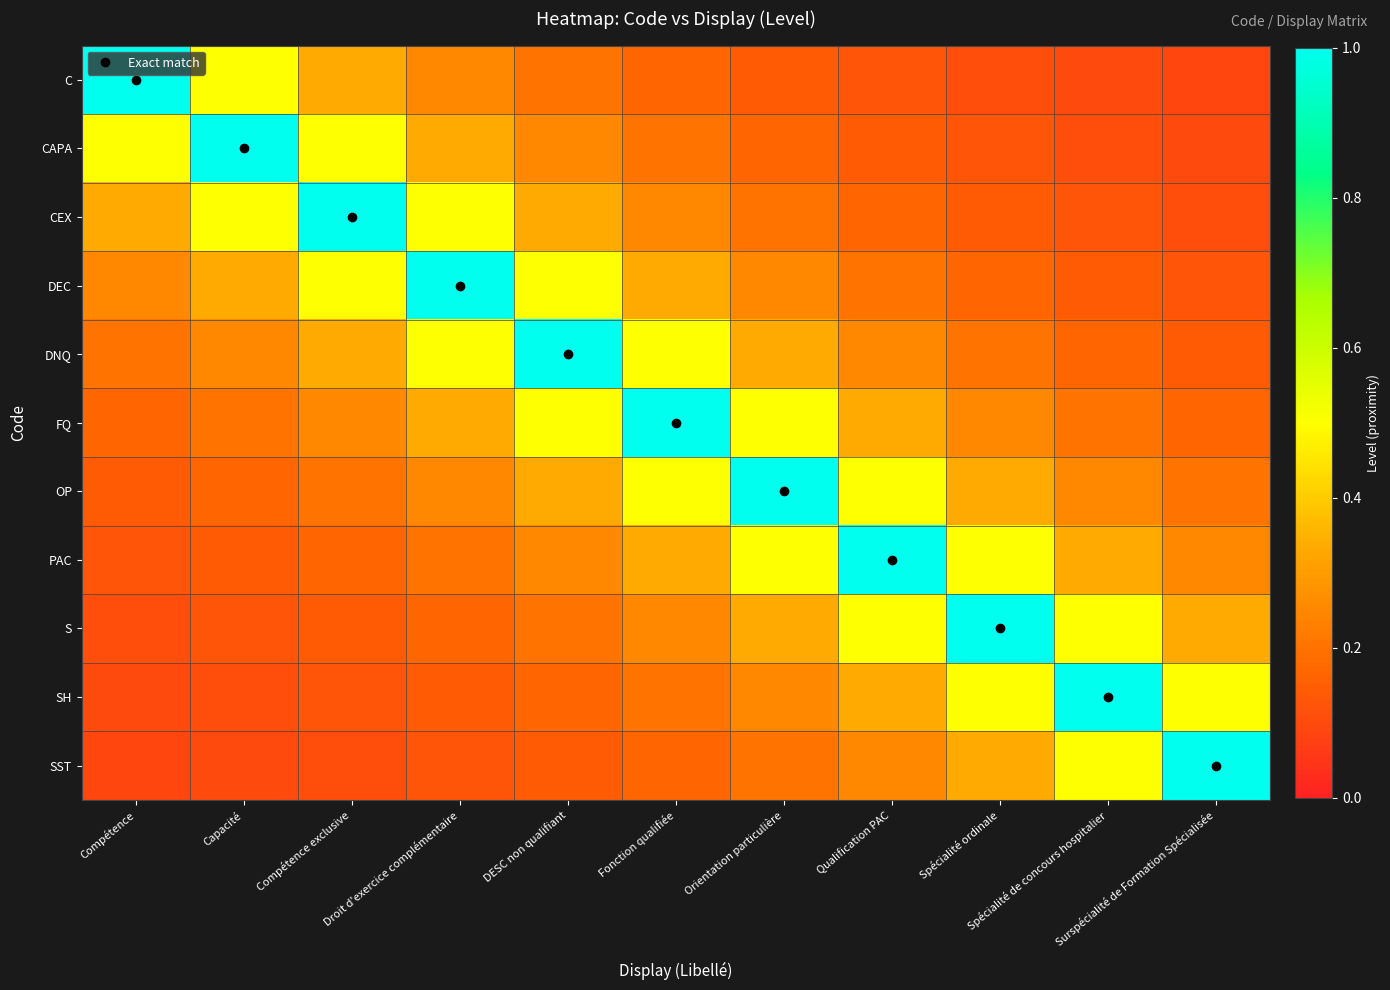

List the series in order of their peak value, lowest first.

C, CAPA, CEX, DEC, DNQ, FQ, OP, PAC, S, SH, SST